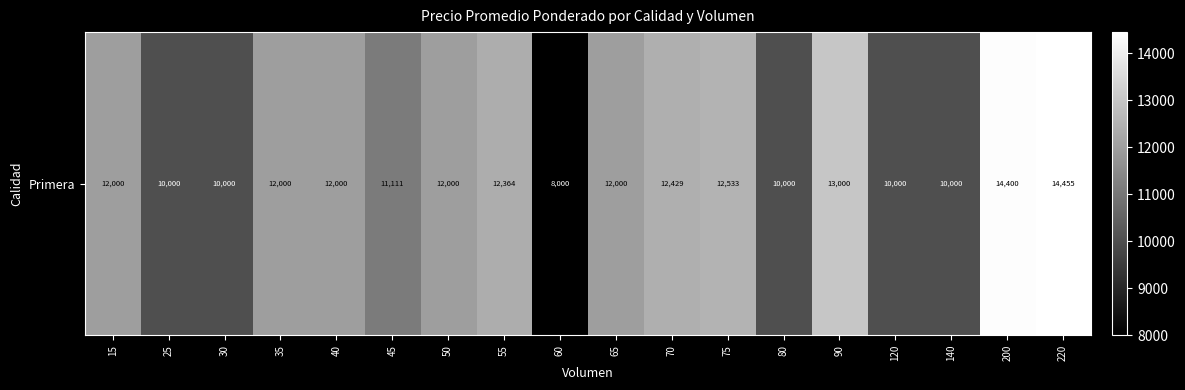

Reading left to right, extract all data points from this chart.

12000	10000	10000	12000	12000	11111	12000	12364	8000	12000	12429	12533	10000	13000	10000	10000	14400	14455